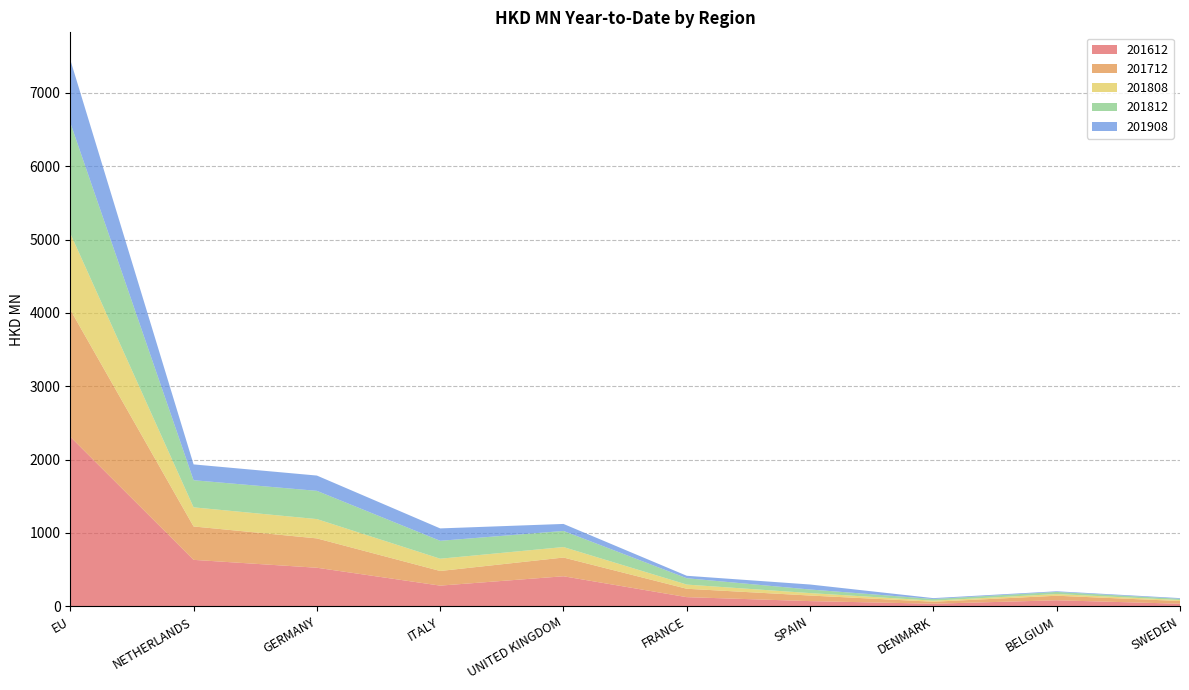

Reading left to right, transcribe all the data shown in this chart.

201612: 2311.7	633.5	526.0	282.3	409.9	125.1	71.2	35.7	82.4	35.6
201712: 1731.4	455.3	400.0	199.6	255.3	114.3	76.2	27.0	62.0	37.0
201808: 1040.7	260.6	263.2	167.3	143.0	57.1	33.0	14.6	23.3	13.4
201812: 1509.4	369.7	385.0	244.1	219.4	86.3	48.9	22.6	28.6	17.0
201908: 858.5	215.6	208.4	169.0	95.6	33.6	68.2	11.8	8.9	9.2